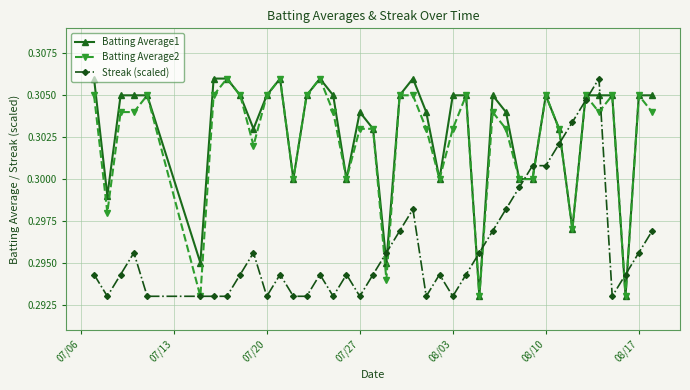

True or false: Batting Average1 has more than 0 points higher than both neighbors.

True